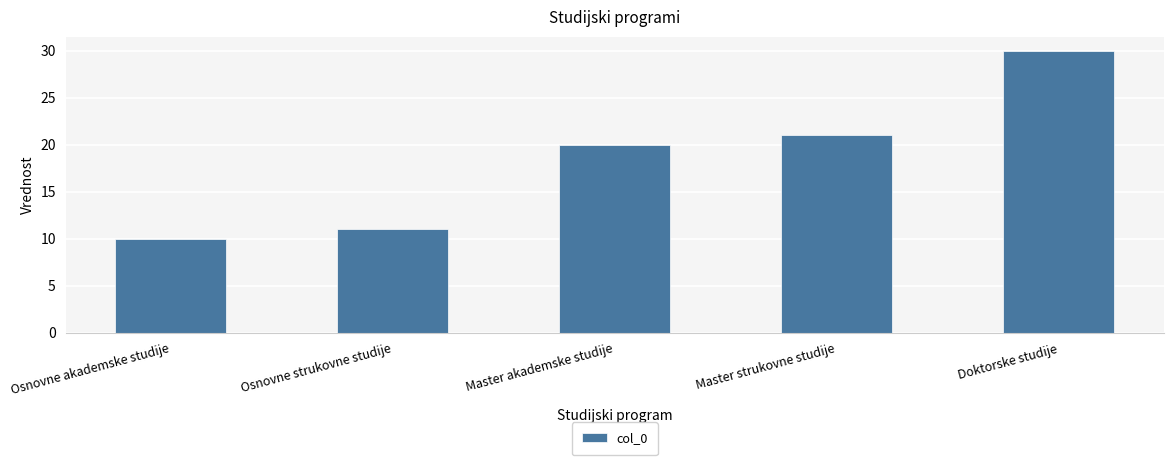

Does the chart contain any negative values?

No